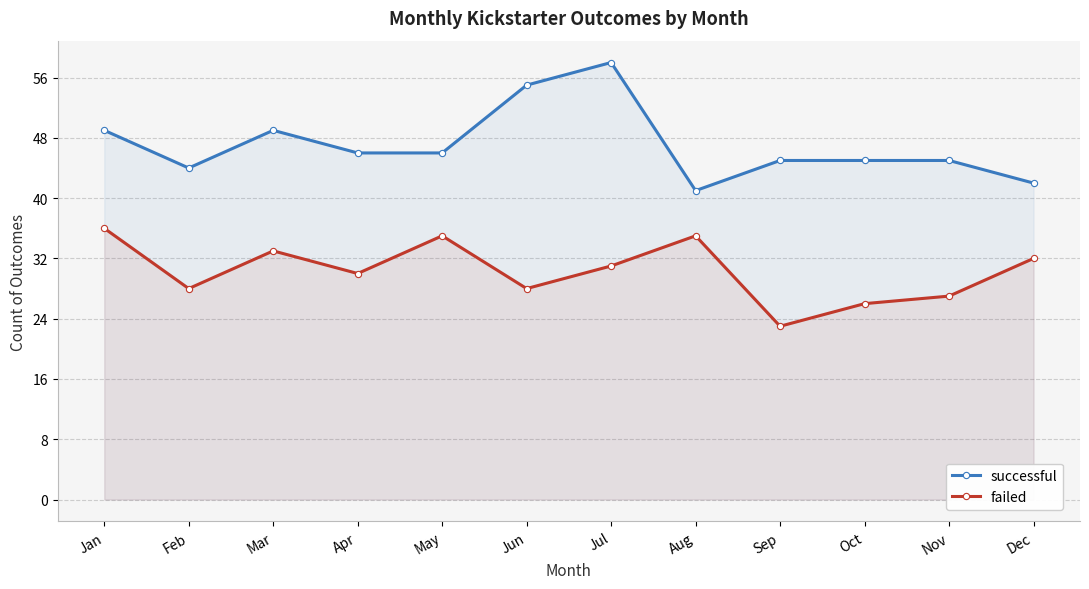

Where is the first local minimum for successful?

Feb